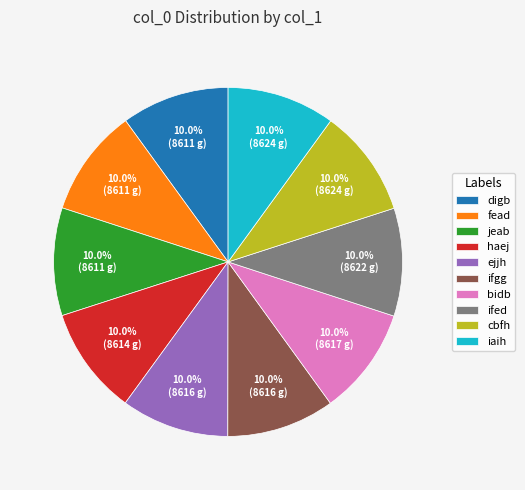

What percentage is NOT represented by ifed?

90.0%